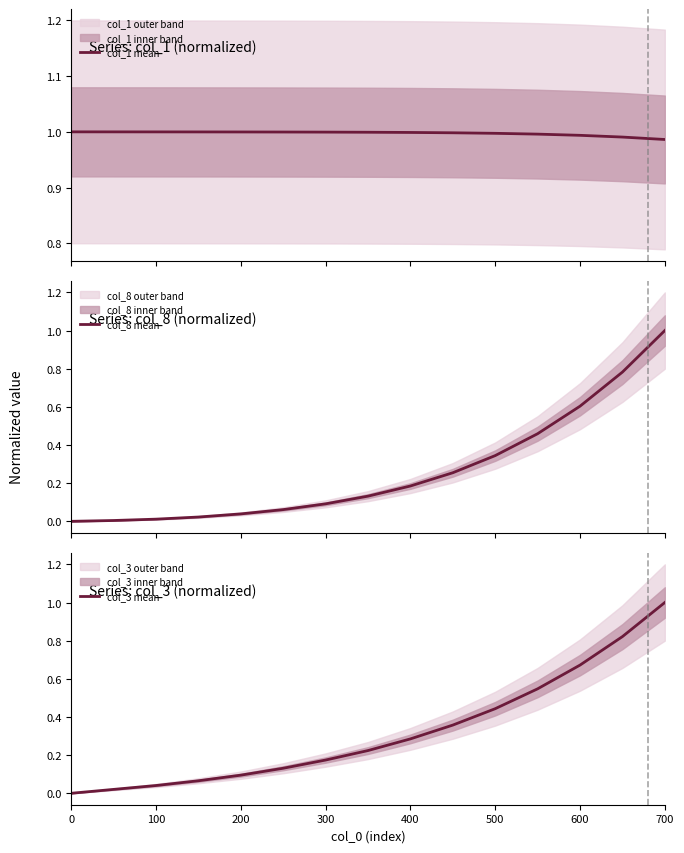

At how many categories does at least one series exceed 0?

15